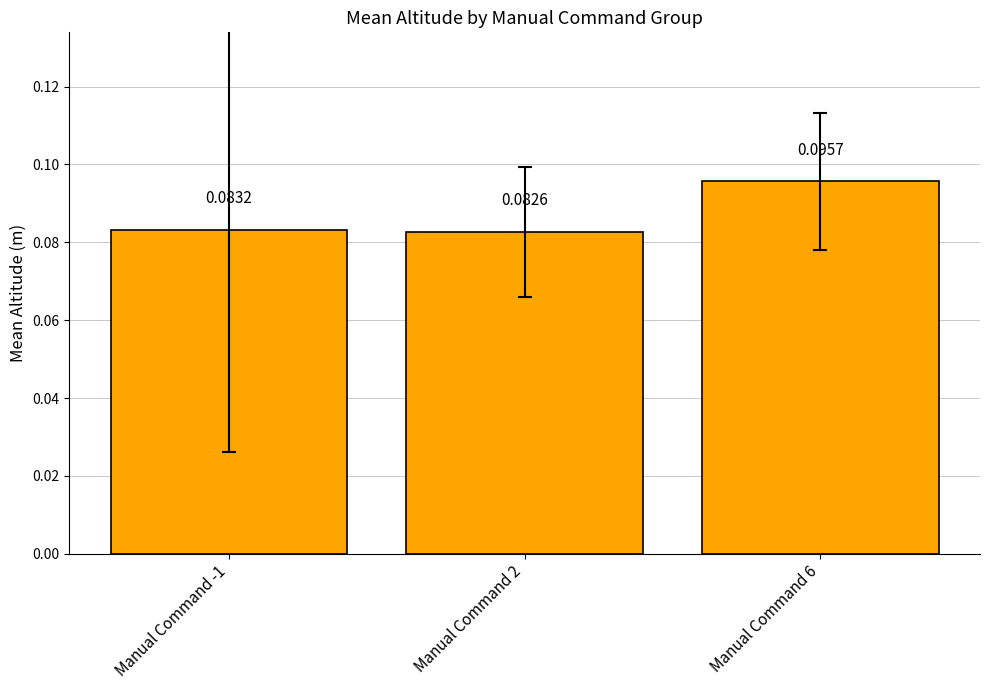

Rank the categories by value from highest to lowest.

Manual Command 6, Manual Command -1, Manual Command 2